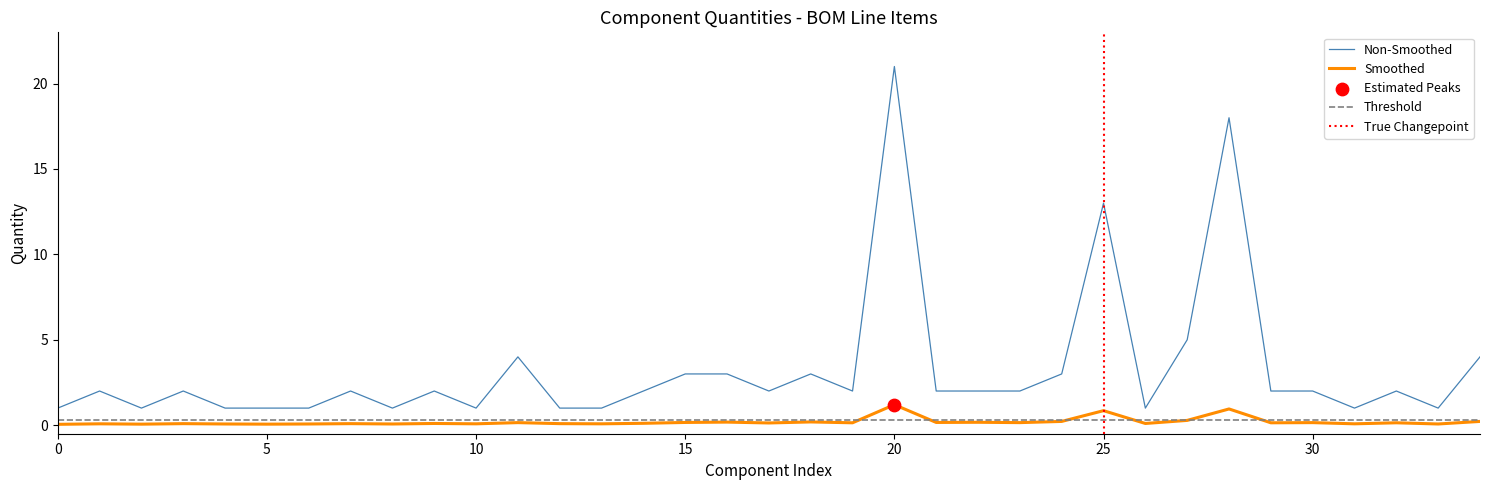

The Smoothed series shows 1.2 at 20. True or false?

True